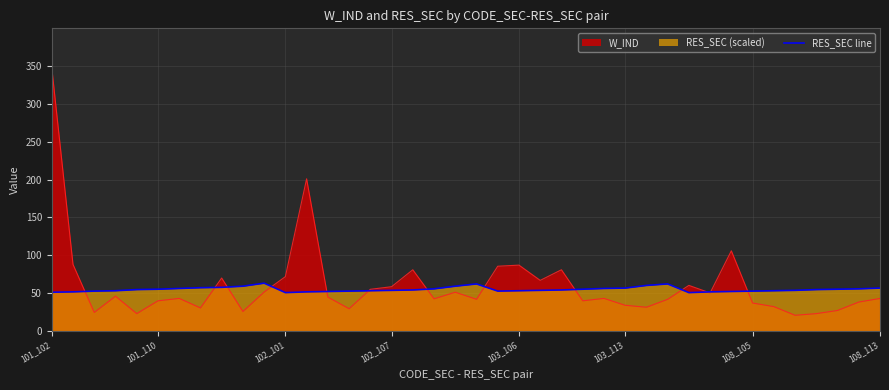

Rank the series by their maximum value, from highest to lowest.

W_IND, RES_SEC line